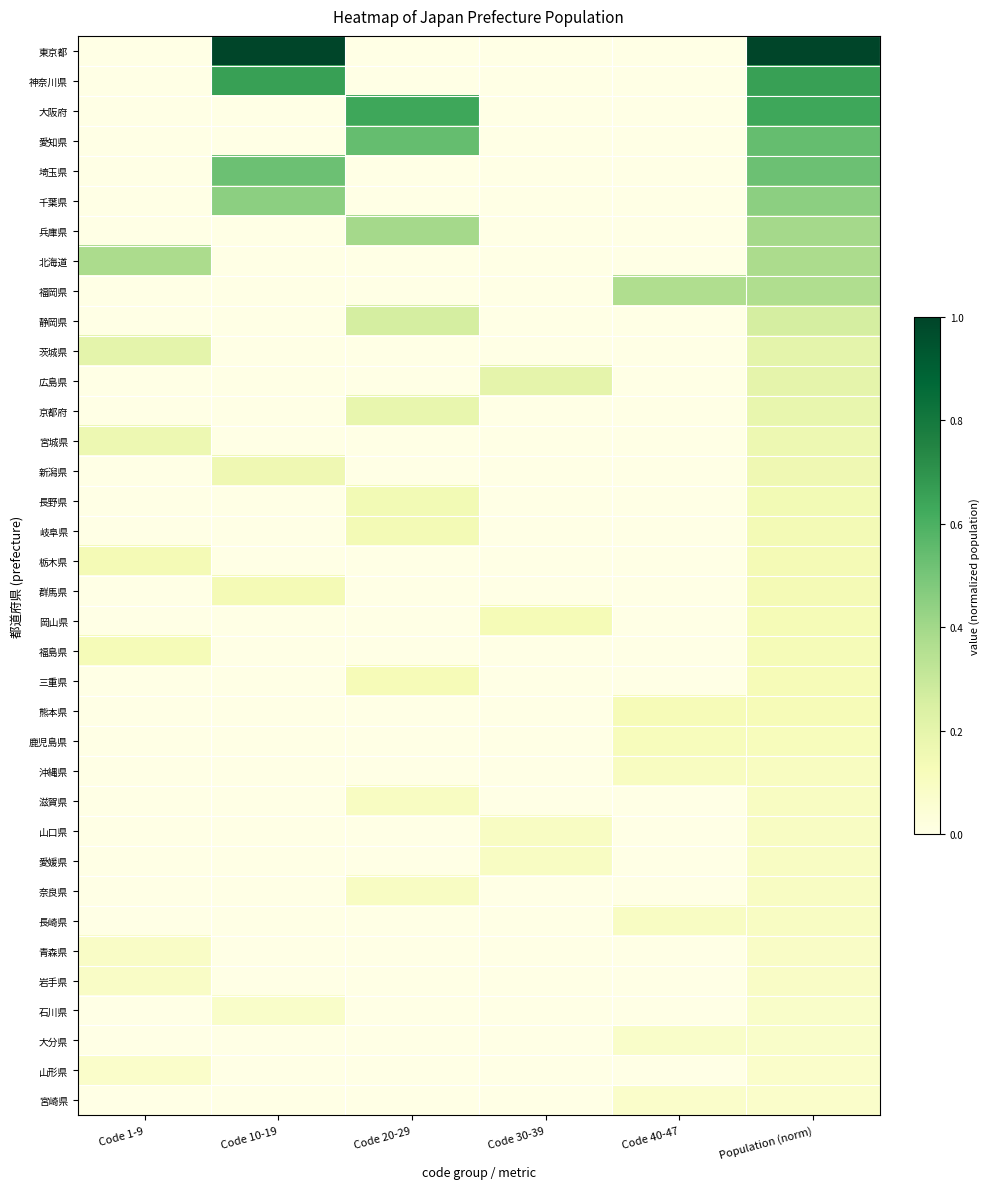

What is the spread (max minus min) of values at Code 40-47?

0.4